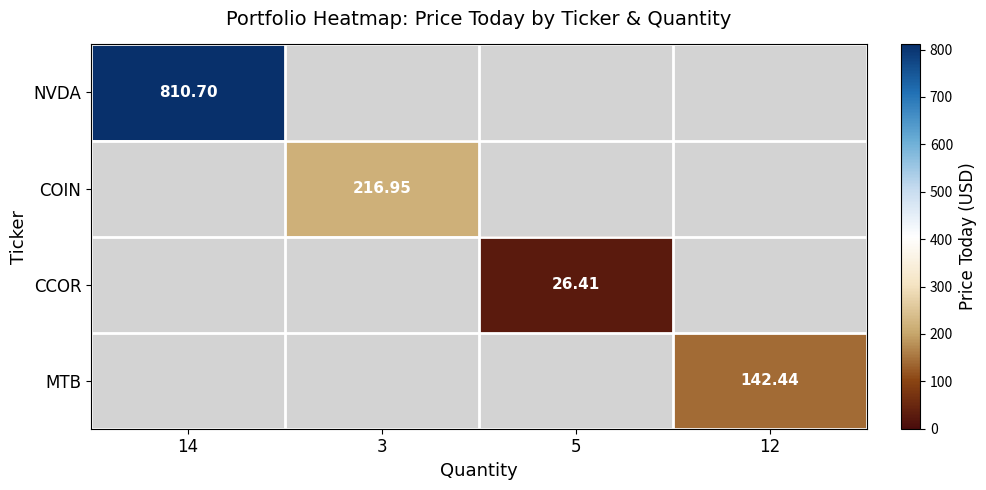

At how many categories does at least one series exceed 441?

1